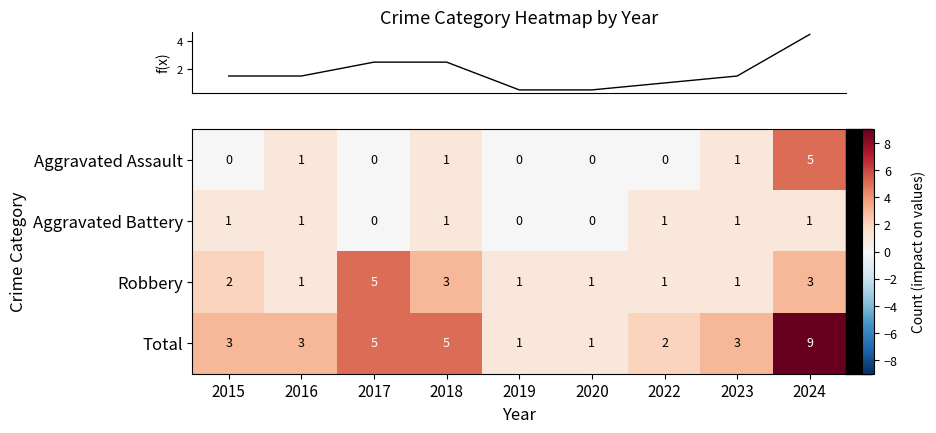

What is the difference between the maximum and minimum values in the Total series?

8